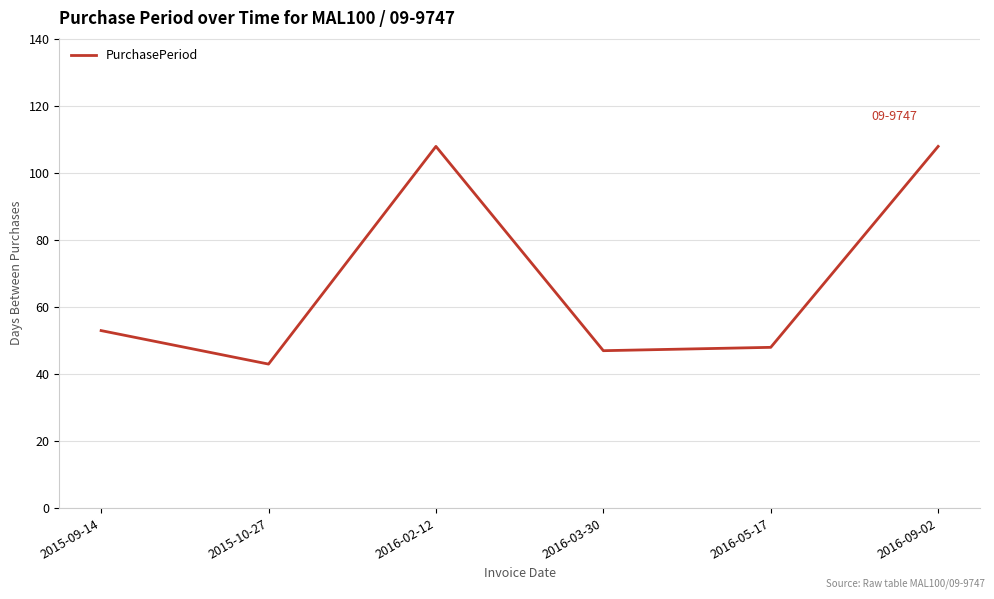

Which label corresponds to the smallest value in the chart?

2015-10-27